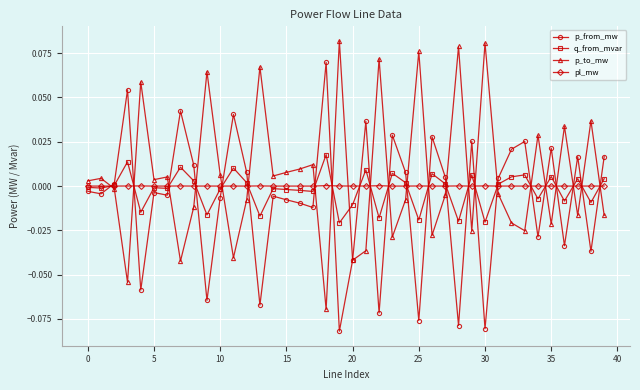

True or false: p_to_mw has more than 2 interior local peaks.

True